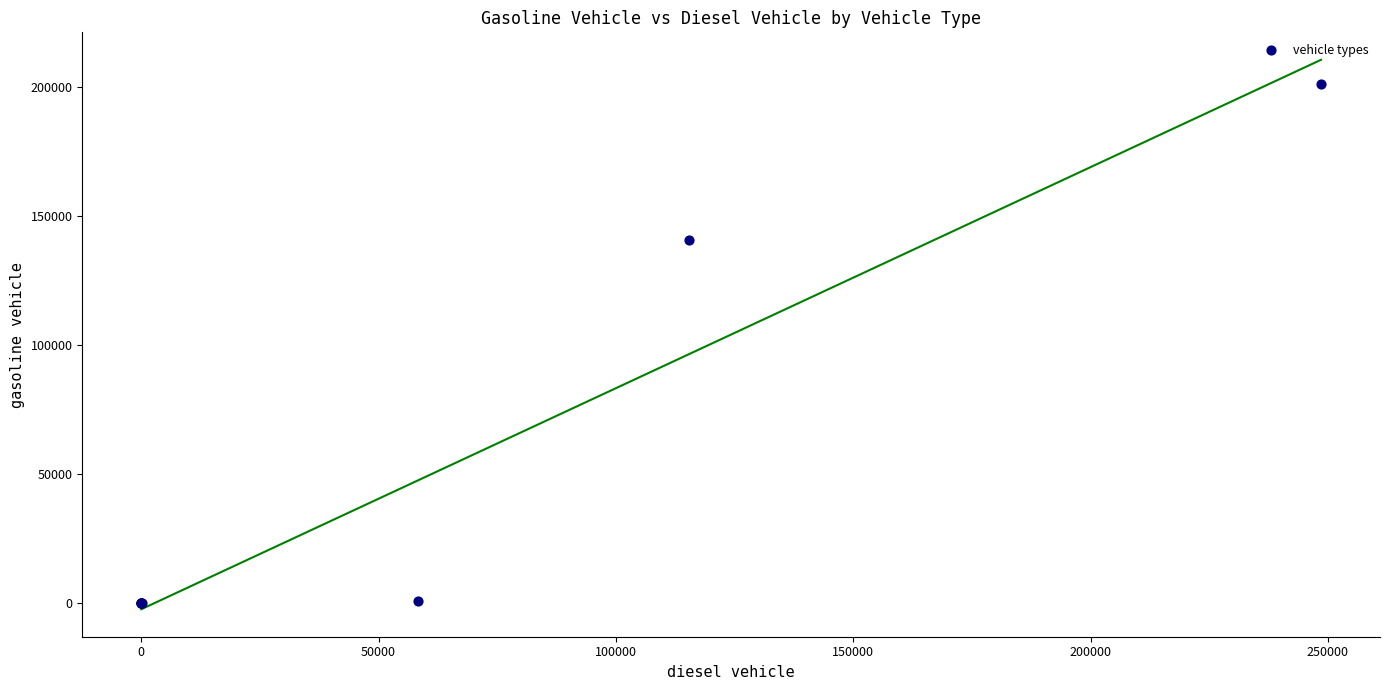

What Y value in the scatter plot is closest to 100616?

140639.0